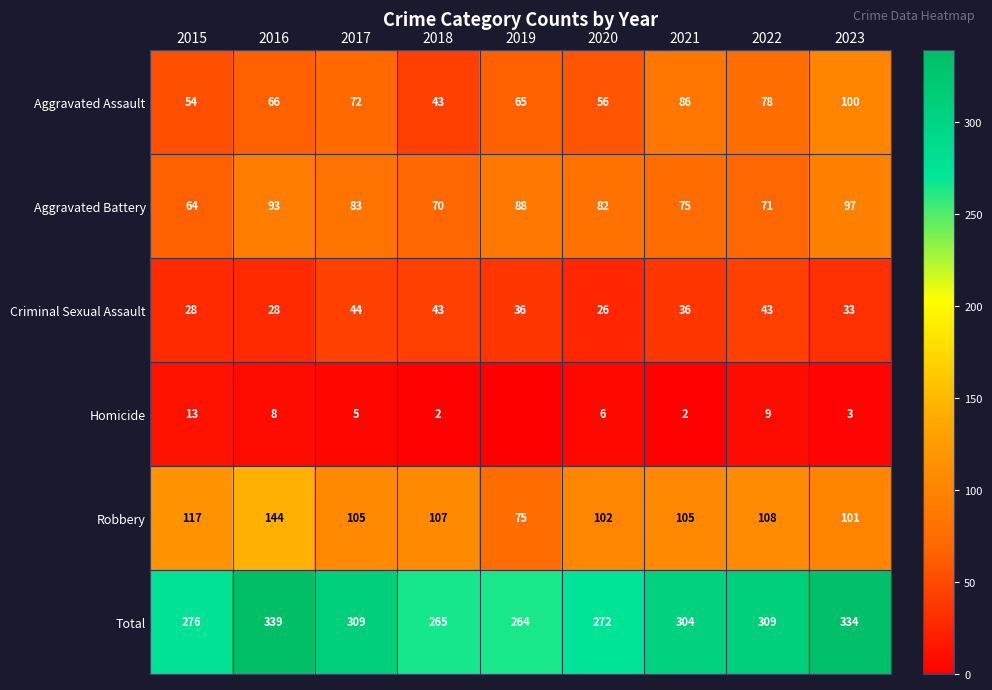

What is the sum of the Aggravated Assault values at 2017 and 2020?

128